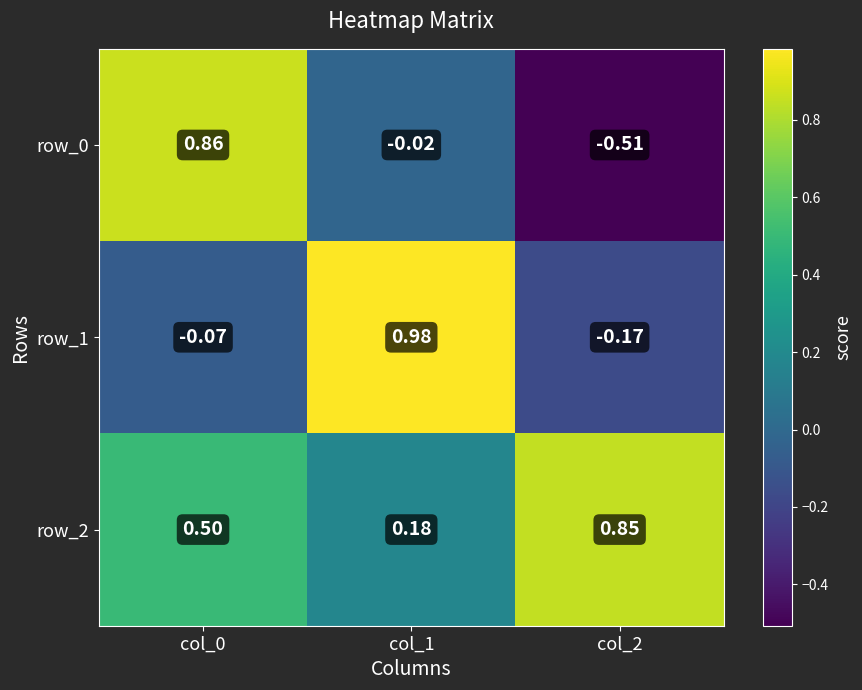

Is the value of row_2 at col_0 greater than the value of row_0 at col_2?

Yes